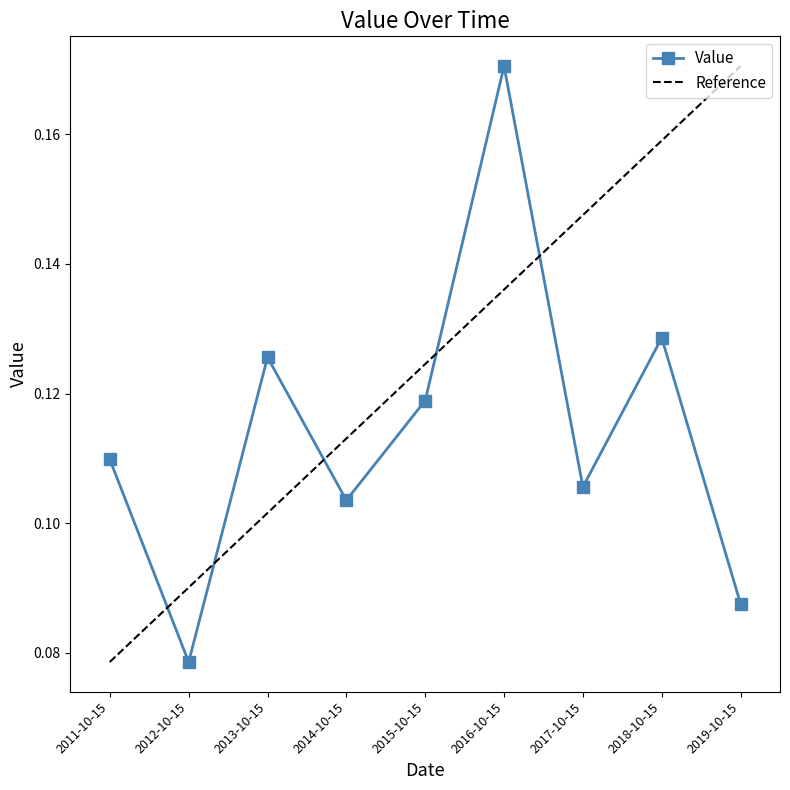

Reading right to left, transcribe all the data shown in this chart.

2019-10-15=0.1	2018-10-15=0.1	2017-10-15=0.1	2016-10-15=0.2	2015-10-15=0.1	2014-10-15=0.1	2013-10-15=0.1	2012-10-15=0.1	2011-10-15=0.1